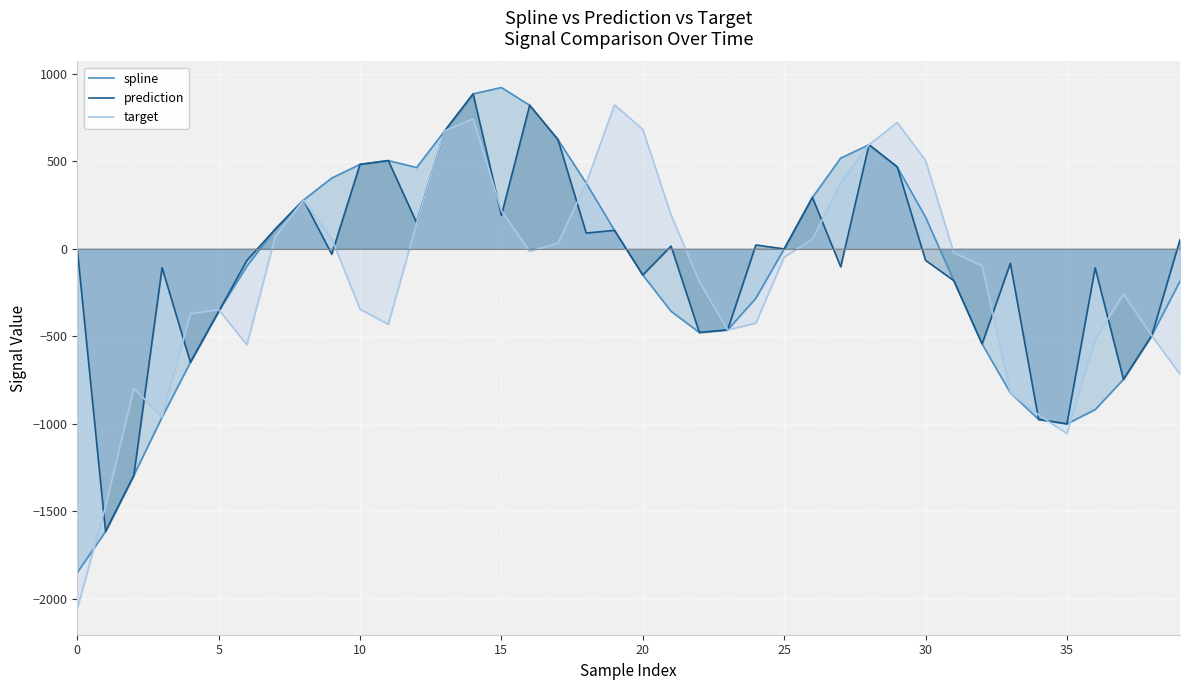

Which series has the widest spread of values?

target